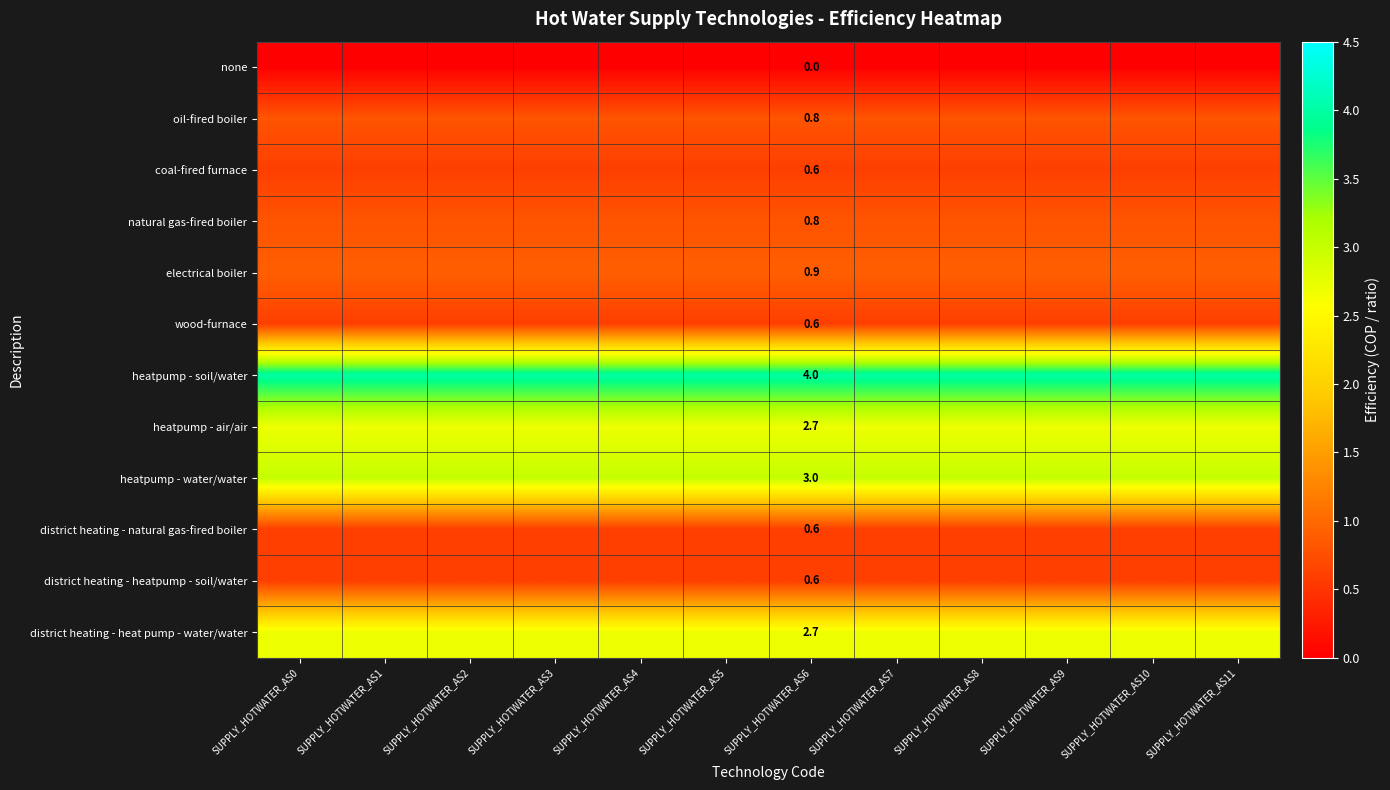

The heatpump - soil/water series shows 4.0 at SUPPLY_HOTWATER_AS6. True or false?

True